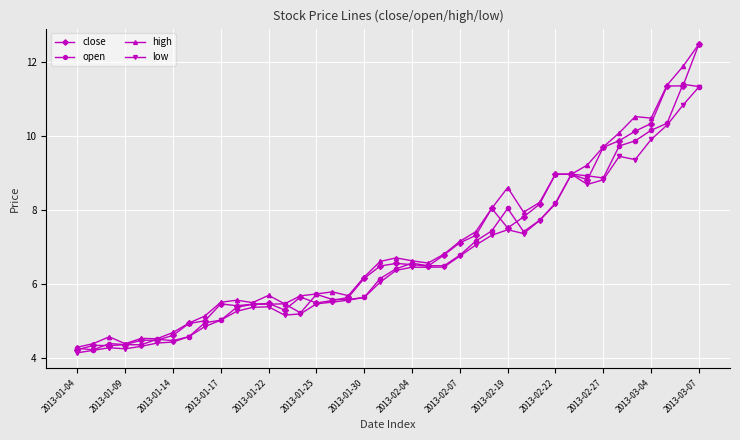

What is the difference between the maximum and minimum values in the low series?

7.2